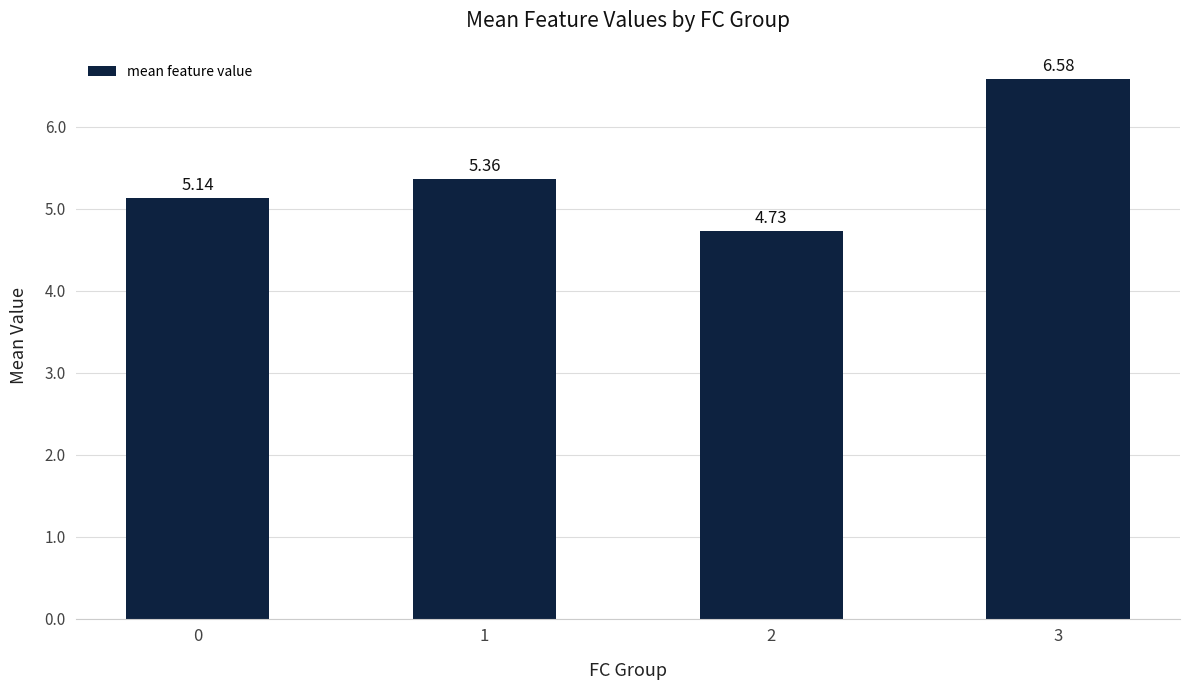

What is the change in value from 0 to 2?

-0.4